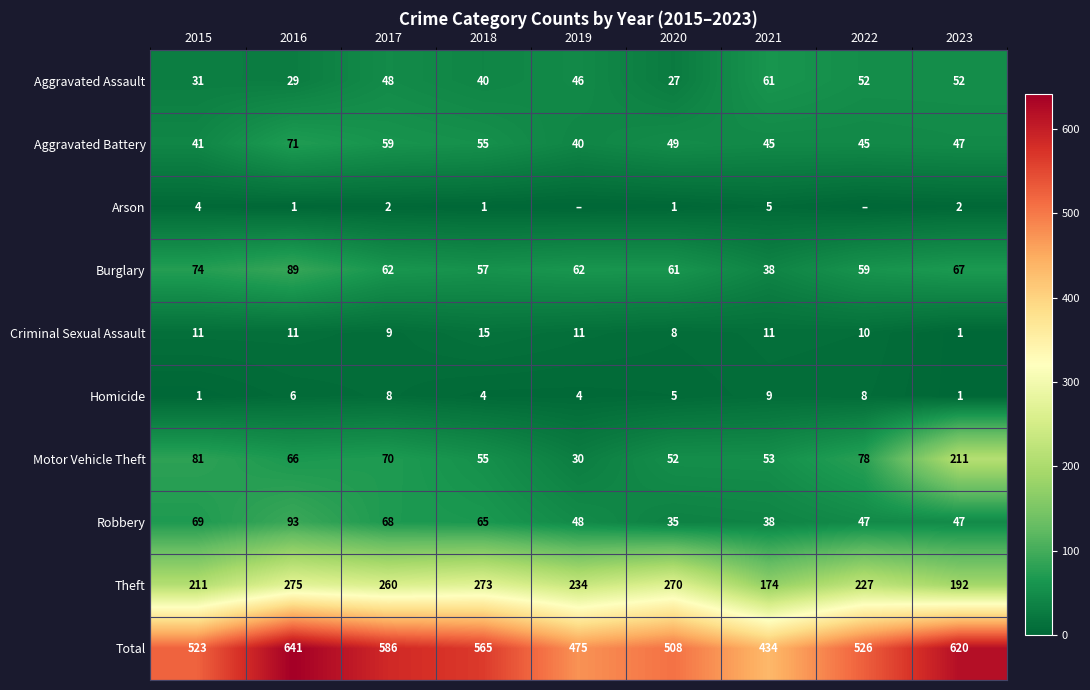

The Criminal Sexual Assault series shows 2 at 2023. True or false?

False